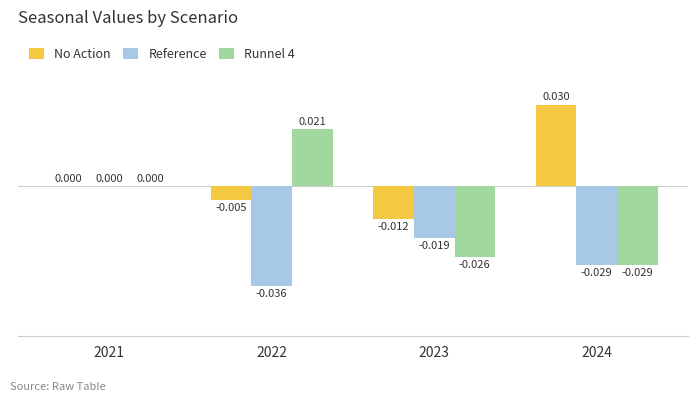

Which series has the largest total across all categories?

No Action